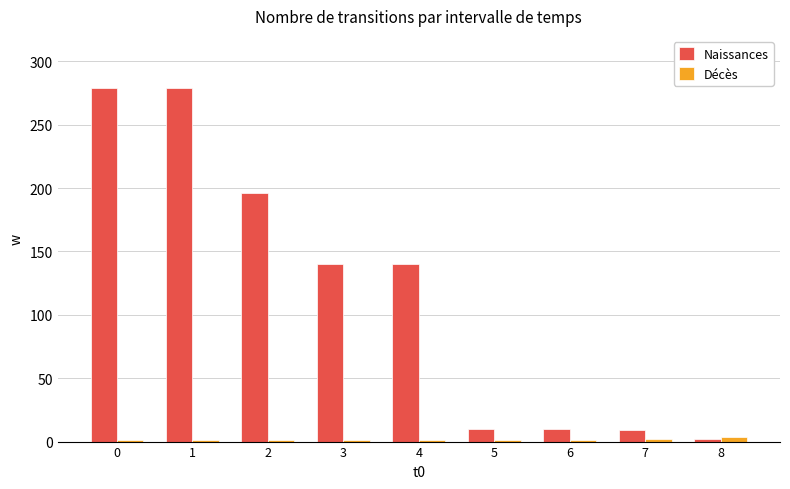

Rank the series at 3 from highest to lowest value.

Naissances, Décès